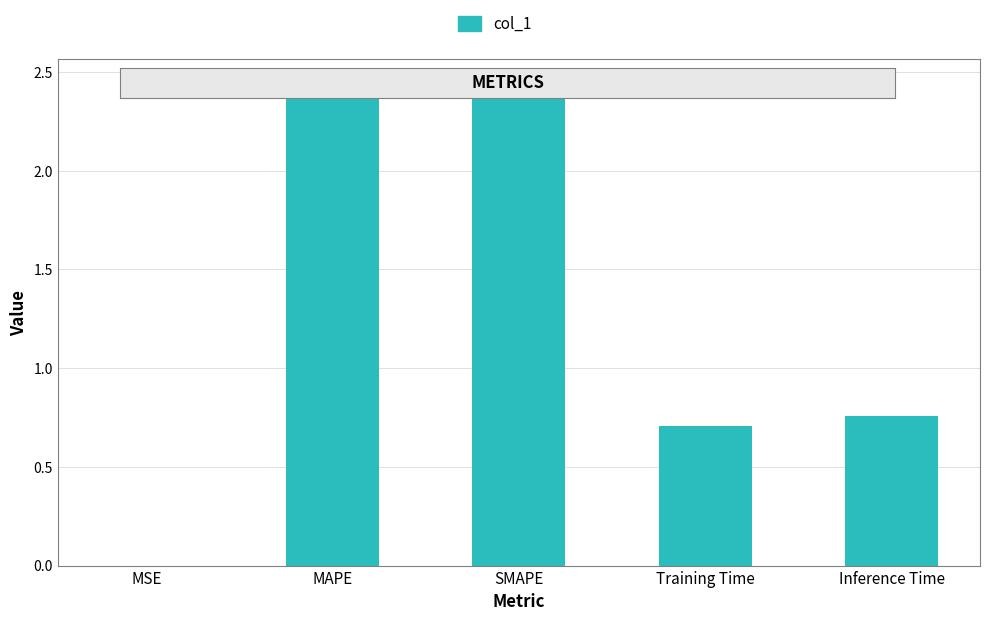

What is the sum of all values?

6.3